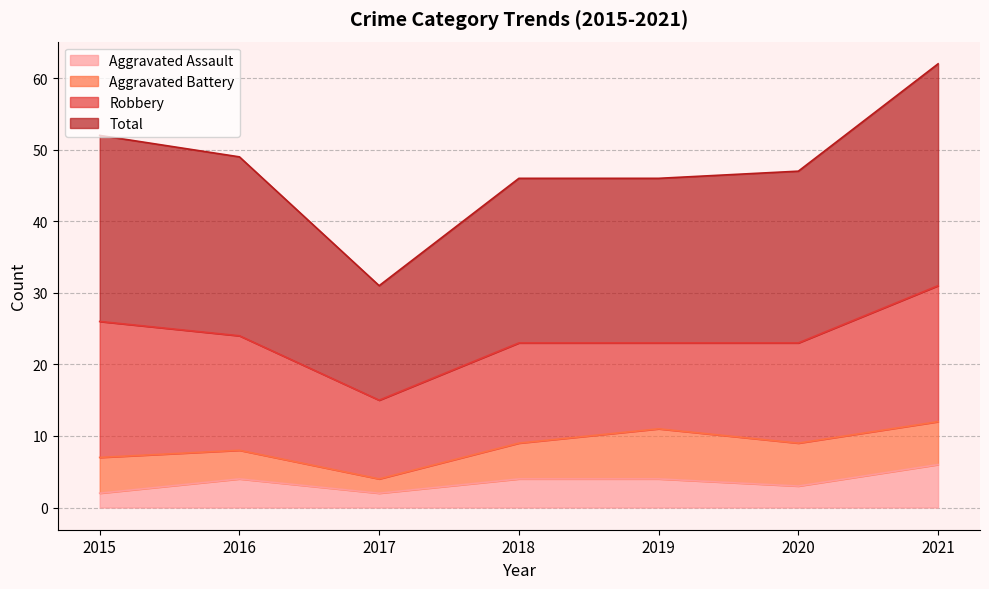

What is the maximum value for Aggravated Assault?

6